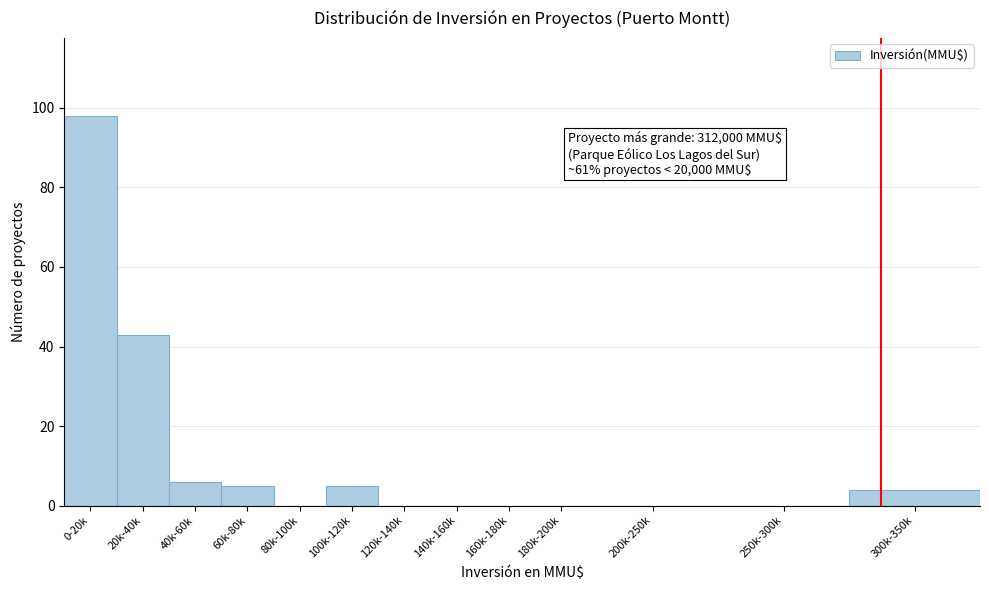

Reading right to left, extract all data points from this chart.

300k-350k=4	250k-300k=0	200k-250k=0	180k-200k=0	160k-180k=0	140k-160k=0	120k-140k=0	100k-120k=5	80k-100k=0	60k-80k=5	40k-60k=6	20k-40k=43	0-20k=98